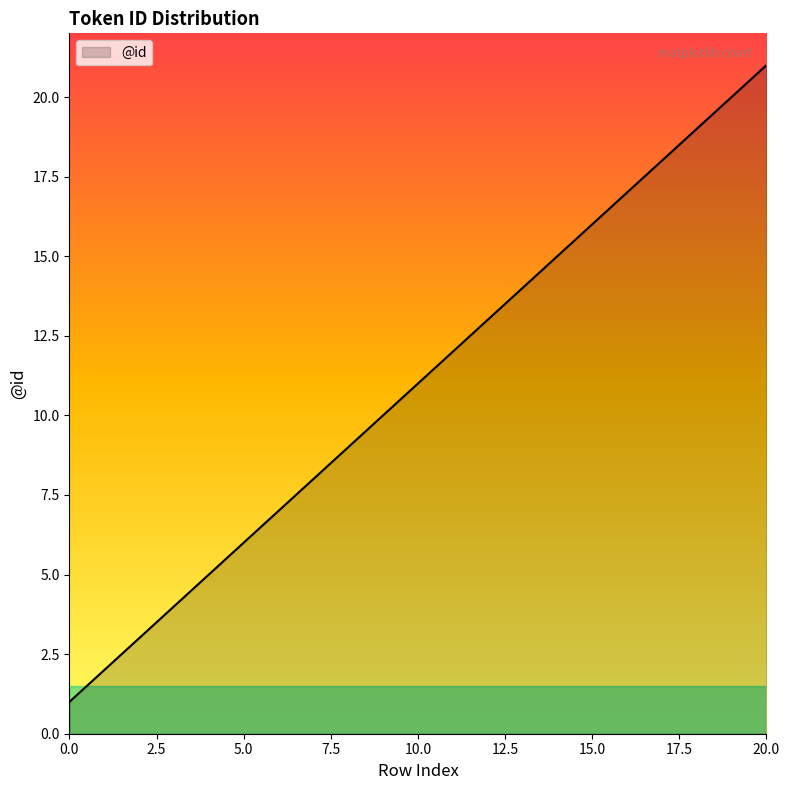

Reading left to right, transcribe all the data shown in this chart.

1	2	3	4	5	6	7	8	9	10	11	12	13	14	15	16	17	18	19	20	21